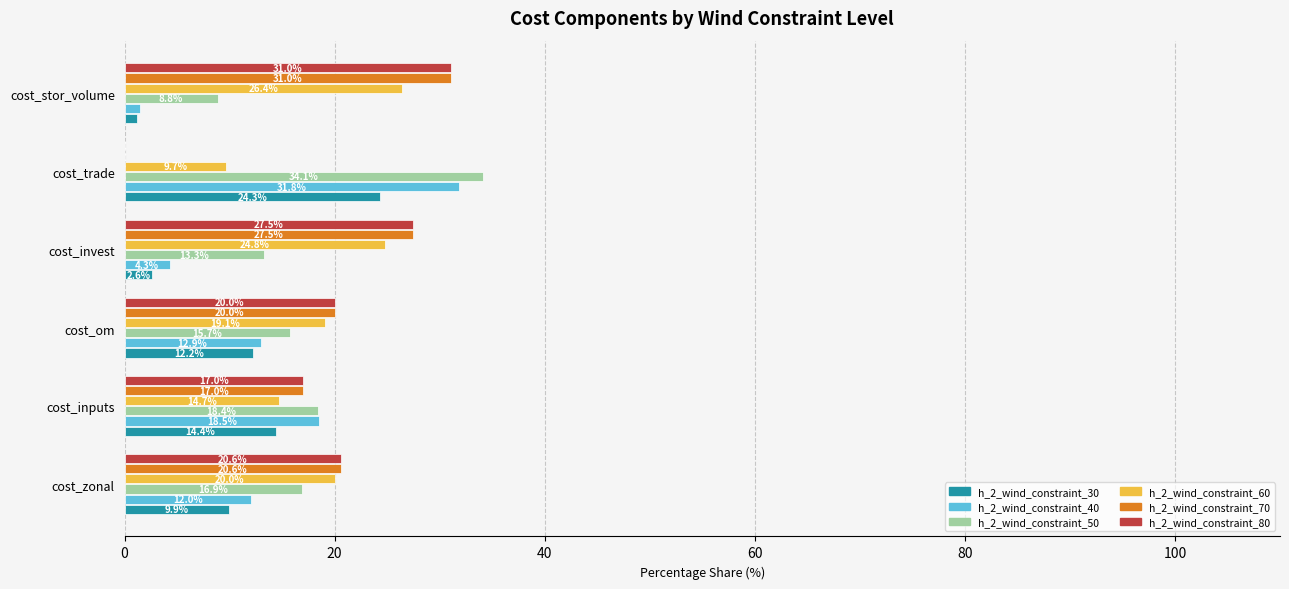

How many distinct data groups are displayed?

6